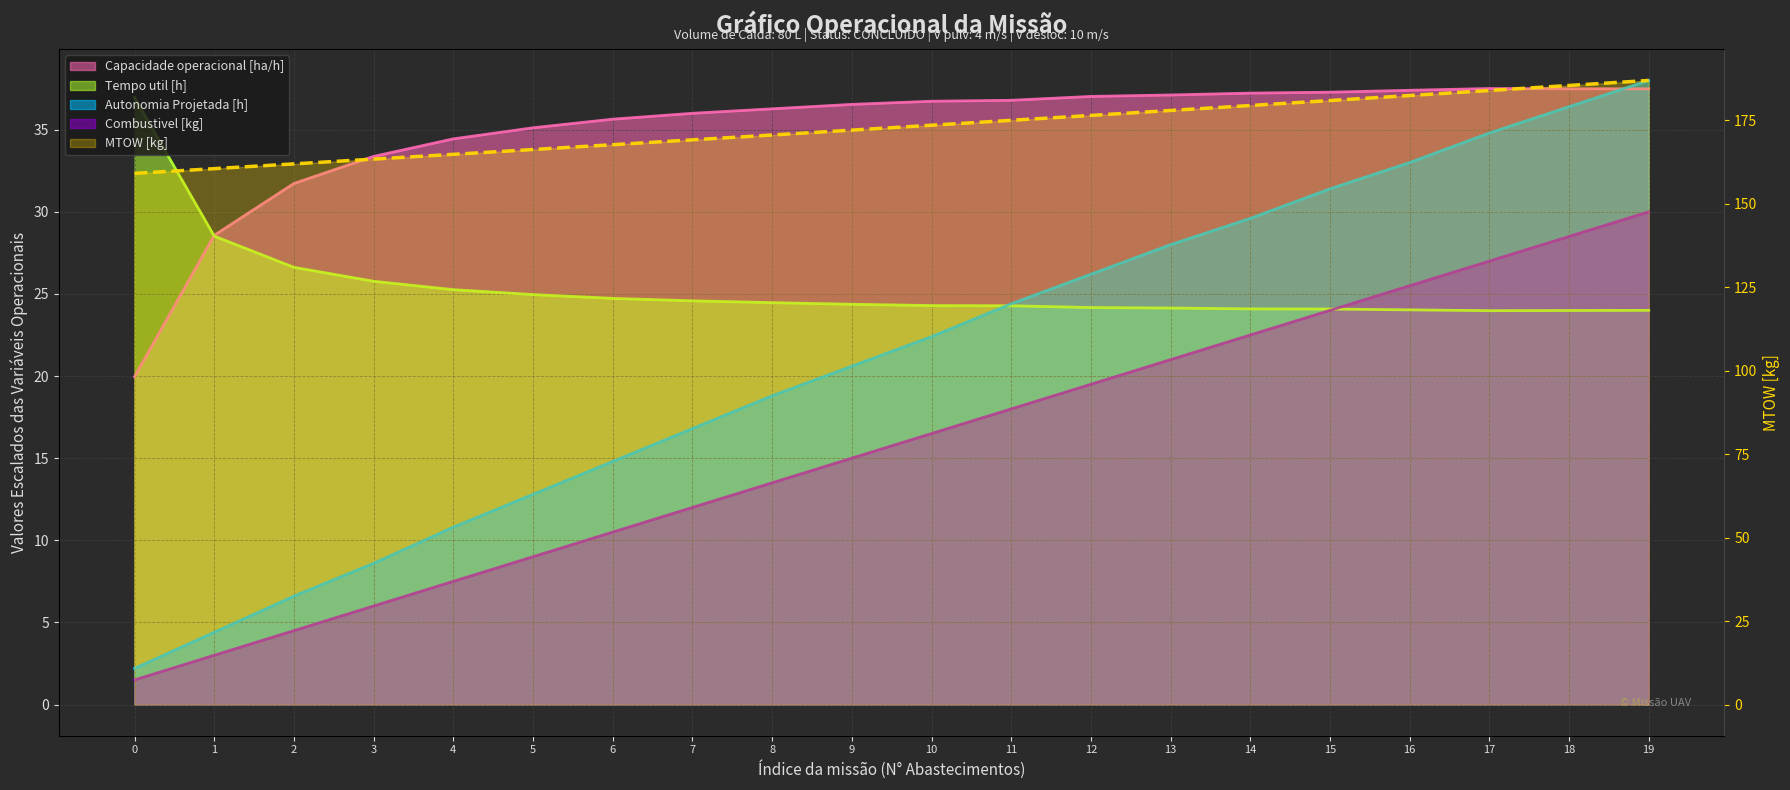

What is the sum of all Autonomia Projetada [h] values?

420.6